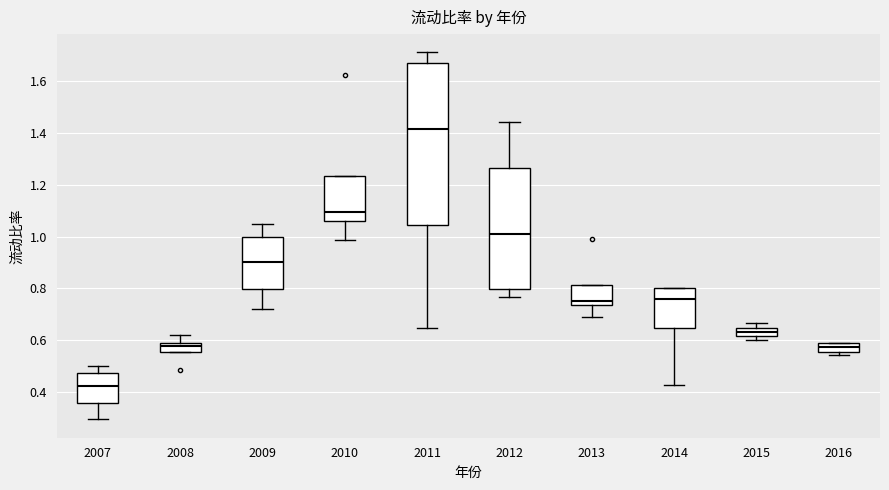

Reading left to right, transcribe this box plot: for each box, give where its median line is, the range the box spans, and where its two whiskers end, as read against the y-axis. The values are not printed on the chart, so give them approximately, as read against the axis.

2007: median 0.42, box 0.36 to 0.48, whiskers 0.30 to 0.50
2008: median 0.58 (just below the box's upper edge), box 0.56 to 0.58, whiskers 0.56 to 0.62
2009: median 0.90, box 0.80 to 1.00, whiskers 0.72 to 1.04
2010: median 1.10, box 1.06 to 1.24, whiskers 0.98 to 1.24
2011: median 1.42, box 1.04 to 1.68, whiskers 0.64 to 1.72
2012: median 1.00, box 0.80 to 1.26, whiskers 0.76 to 1.44
2013: median 0.76, box 0.74 to 0.82, whiskers 0.68 to 0.82
2014: median 0.76, box 0.64 to 0.80, whiskers 0.42 to 0.80
2015: median 0.64 (inside the box), box 0.62 to 0.64, whiskers 0.60 to 0.66
2016: median 0.58 (inside the box), box 0.56 to 0.58, whiskers 0.54 to 0.58